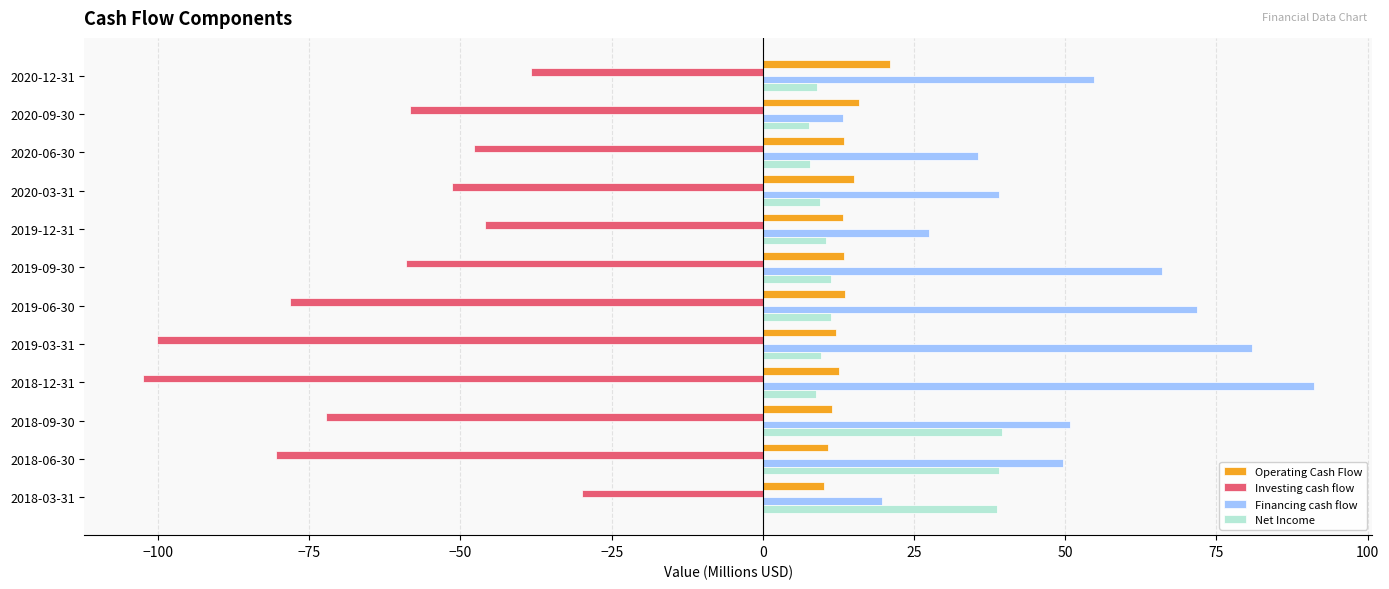

How many series are shown in this chart?

4